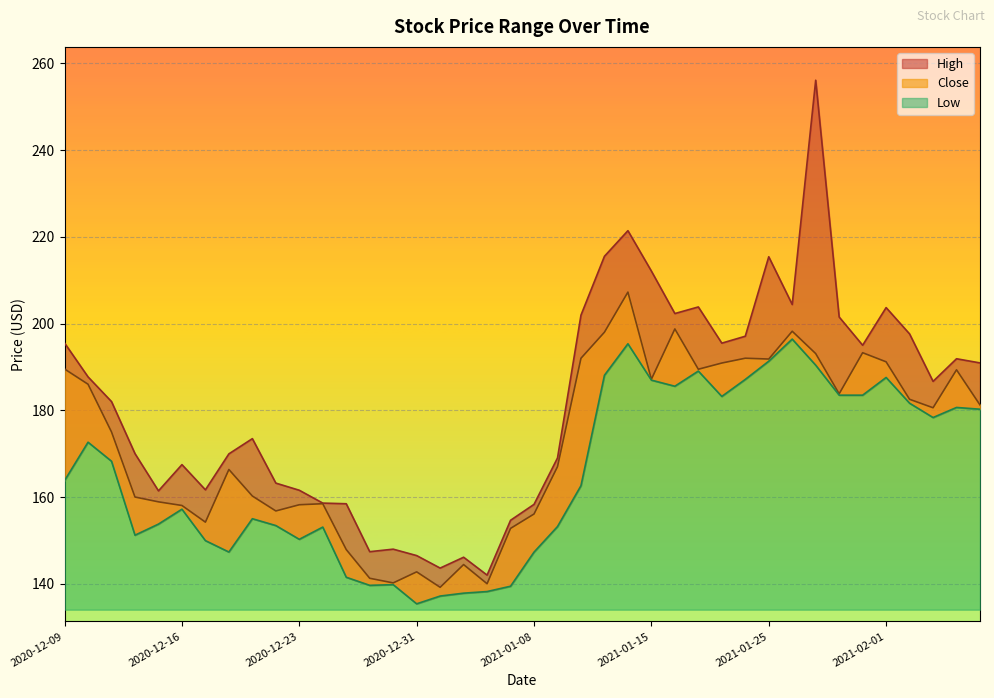

Reading left to right, what are all the values shown in this chart?

High: 195.5	187.7	182.0	170.0	161.4	167.5	161.7	169.9	173.5	163.2	161.6	158.6	158.4	147.4	148.0	146.5	143.6	146.1	142.0	154.6	158.3	169.0	201.9	215.5	221.4	212.1	202.3	203.8	195.5	197.1	215.4	204.4	256.1	201.5	195.0	203.7	197.6	186.7	191.9	190.9
Close: 189.5	186.0	175.0	160.0	158.9	158.1	154.2	166.4	160.2	156.8	158.2	158.5	147.9	141.3	140.2	142.8	139.2	144.4	140.0	152.8	156.1	167.0	192.0	198.0	207.2	187.1	198.8	189.5	190.9	192.0	191.8	198.2	193.1	183.8	193.3	191.2	182.5	180.6	189.3	181.2
Low: 163.8	172.6	168.2	151.2	153.8	157.2	149.9	147.3	155.0	153.4	150.2	153.1	141.5	139.6	139.8	135.4	137.2	137.8	138.2	139.4	147.3	153.2	162.6	188.1	195.3	186.9	185.5	189.0	183.2	187.1	191.3	196.4	190.4	183.5	183.5	187.6	181.6	178.3	180.6	180.2